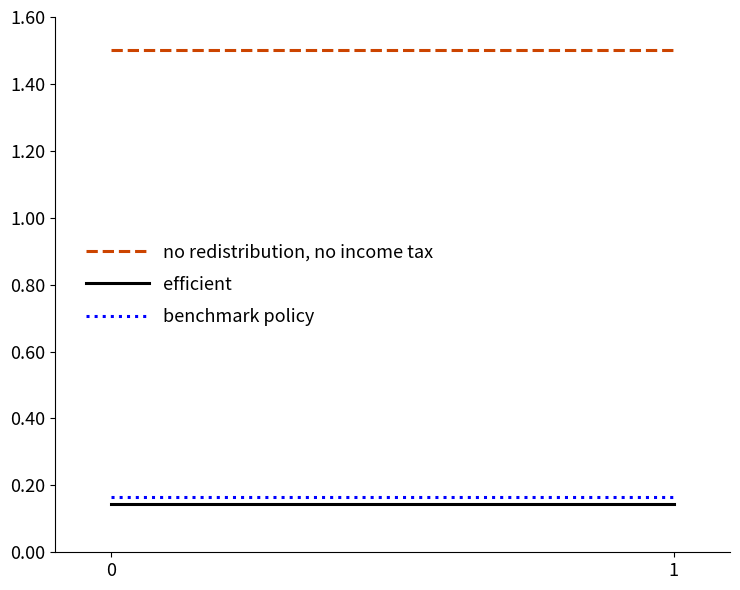

At how many categories does at least one series exceed 0?

2